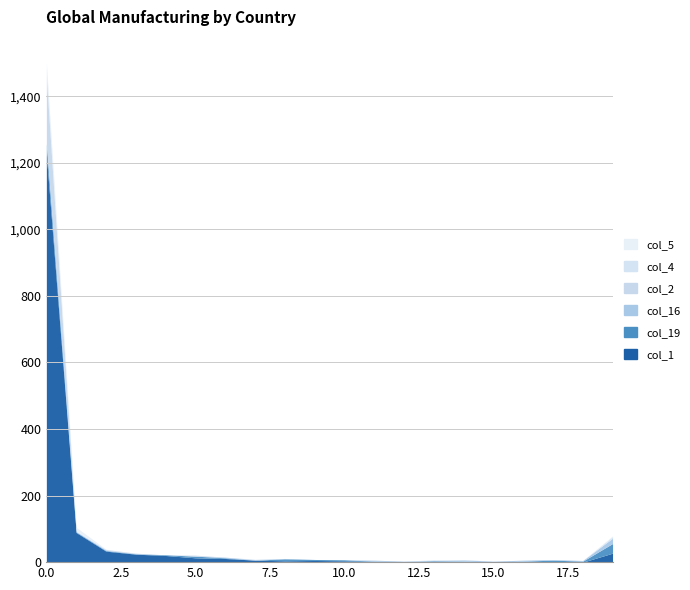

Between which two adjacent categories do col_4 and col_5 first intersect?

0 and 1